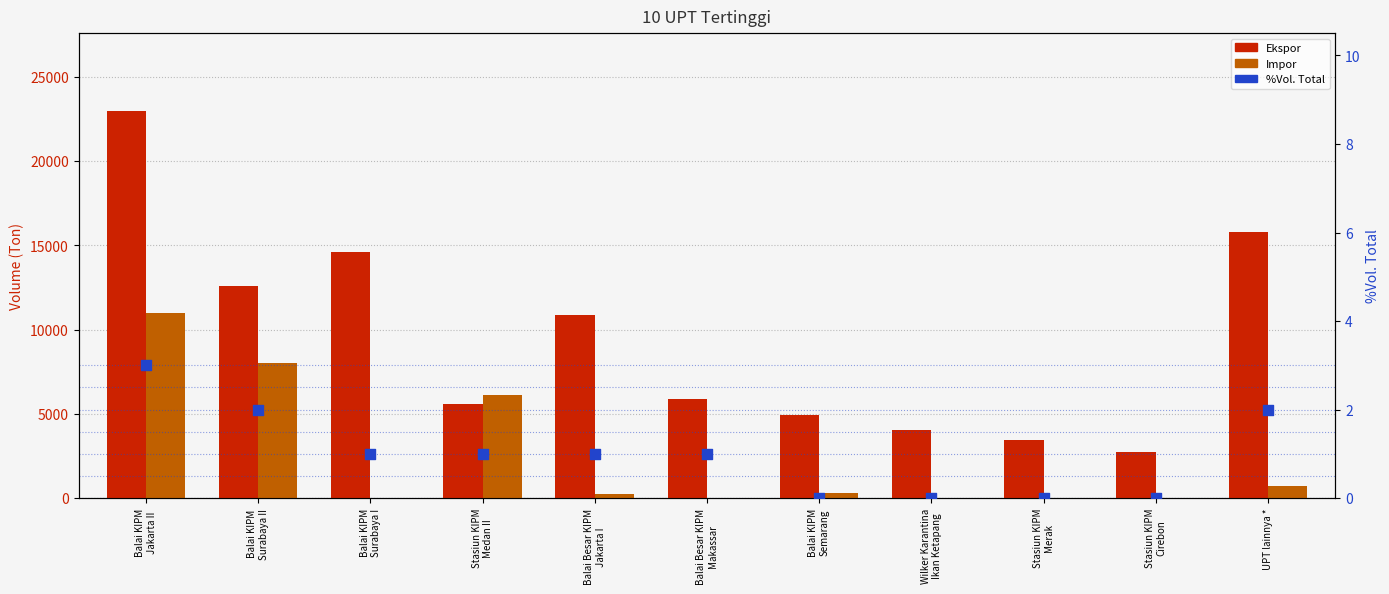

What are all the series names shown in the legend?

Ekspor, Impor, %Vol. Total